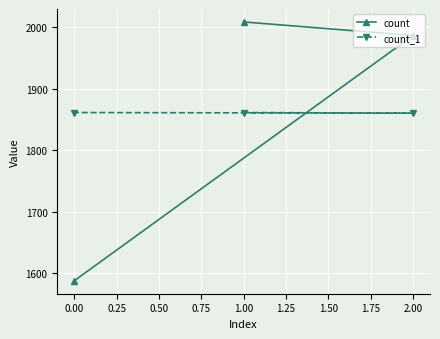

At which category is the sum across all series the highest?

1.00